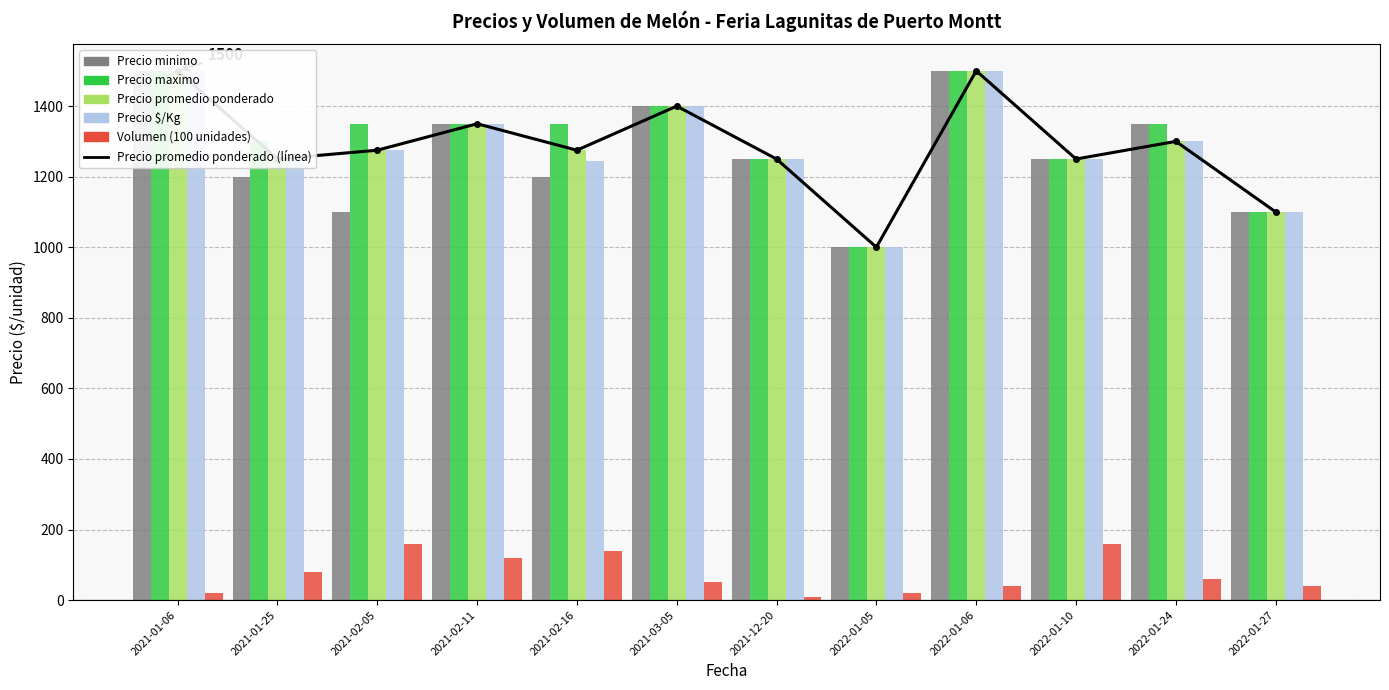

Reading right to left, what are all the values shown in this chart?

Precio promedio ponderado (línea): 1100	1300	1250	1500	1000	1250	1400	1275	1350	1275	1250	1500
Precio minimo: 1100	1350	1250	1500	1000	1250	1400	1200	1350	1100	1200	1500
Precio maximo: 1100	1350	1250	1500	1000	1250	1400	1350	1350	1350	1300	1500
Precio promedio ponderado: 1100	1300	1250	1500	1000	1250	1400	1275	1350	1275	1250	1500
Precio $/Kg: 1100	1300	1250	1500	1000	1250	1400	1243	1350	1275	1250	1500
Volumen (100 unidades): 40	60	160	40	20	8	50	140	120	160	80	20